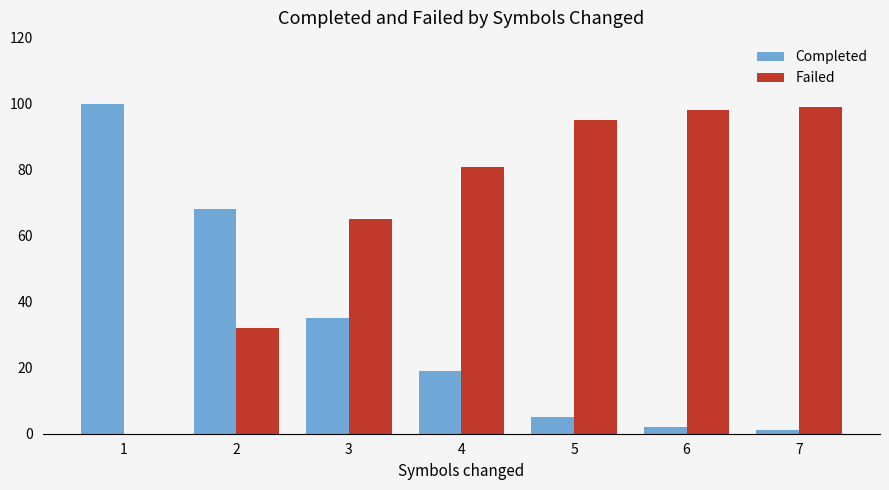

Count the number of categories in the chart.

7